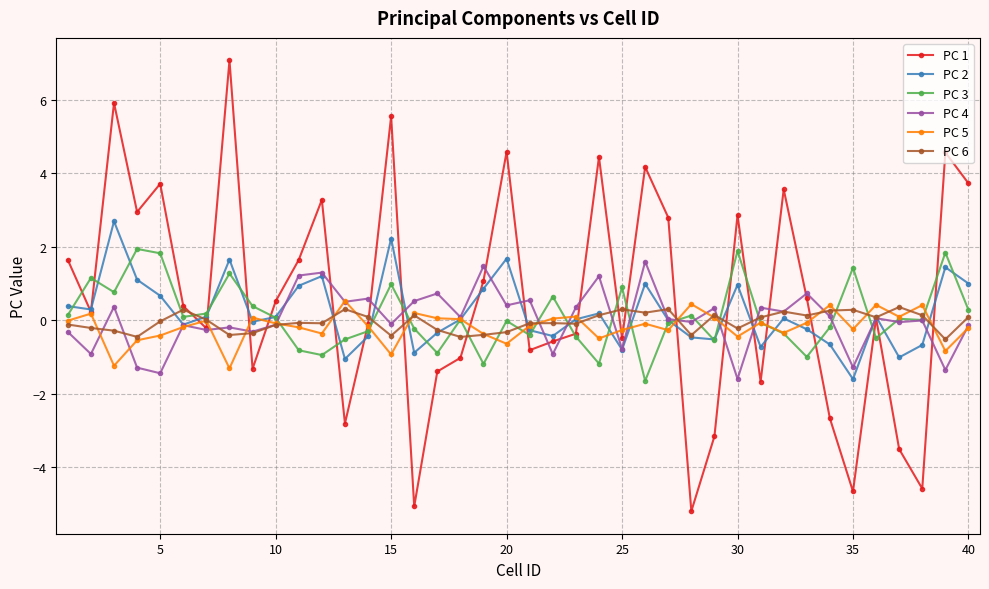

Which series has the widest spread of values?

PC 1